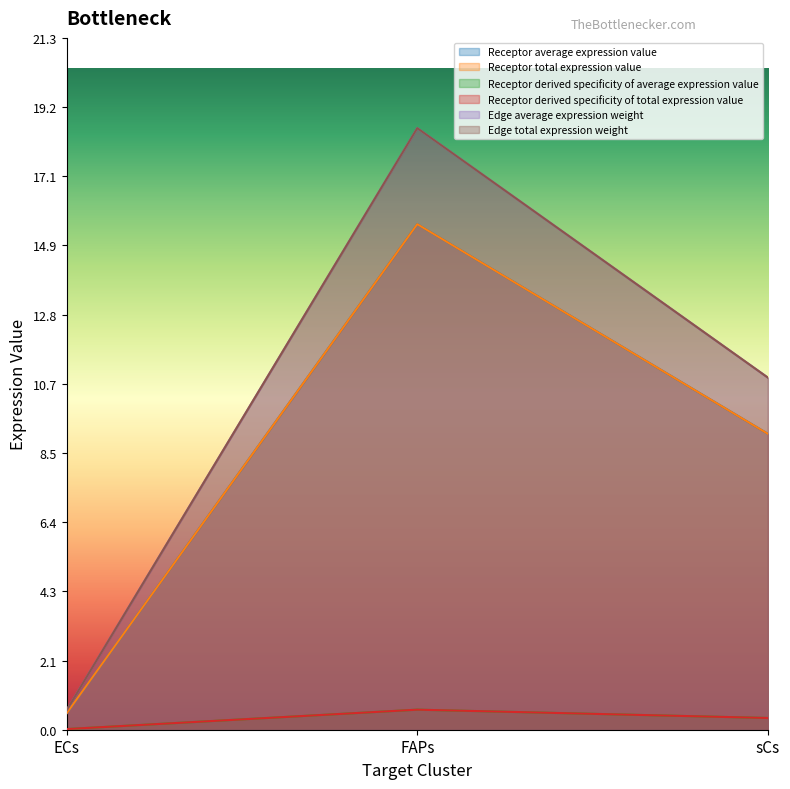

The Receptor derived specificity of total expression value series shows 0.4 at sCs. True or false?

True